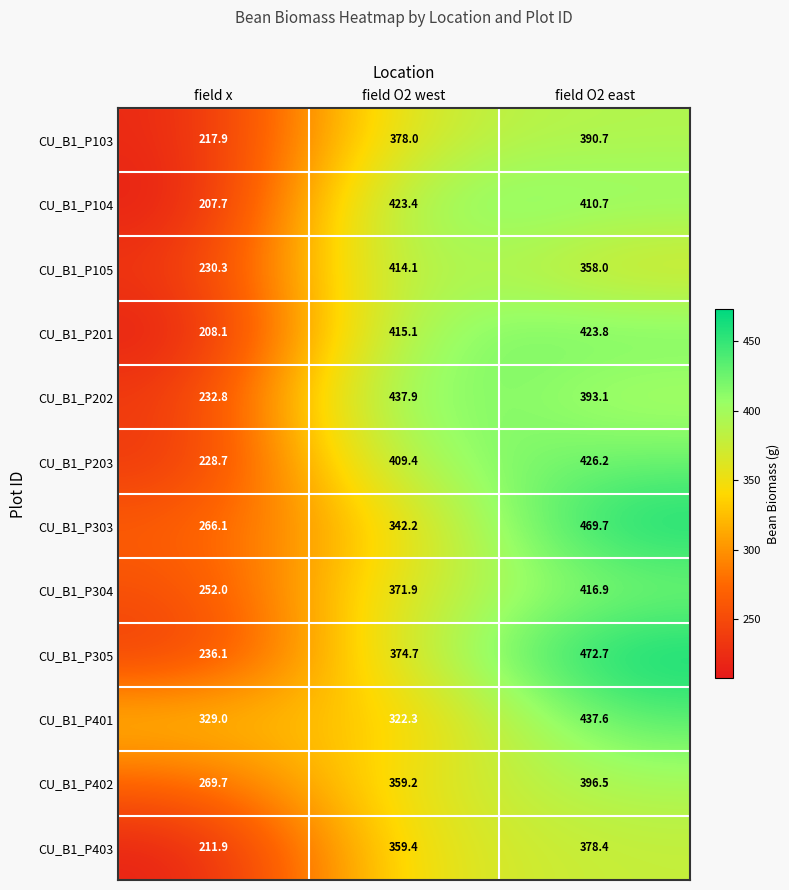

Rank the series by their maximum value, from highest to lowest.

CU_B1_P305, CU_B1_P303, CU_B1_P202, CU_B1_P401, CU_B1_P203, CU_B1_P201, CU_B1_P104, CU_B1_P304, CU_B1_P105, CU_B1_P402, CU_B1_P103, CU_B1_P403